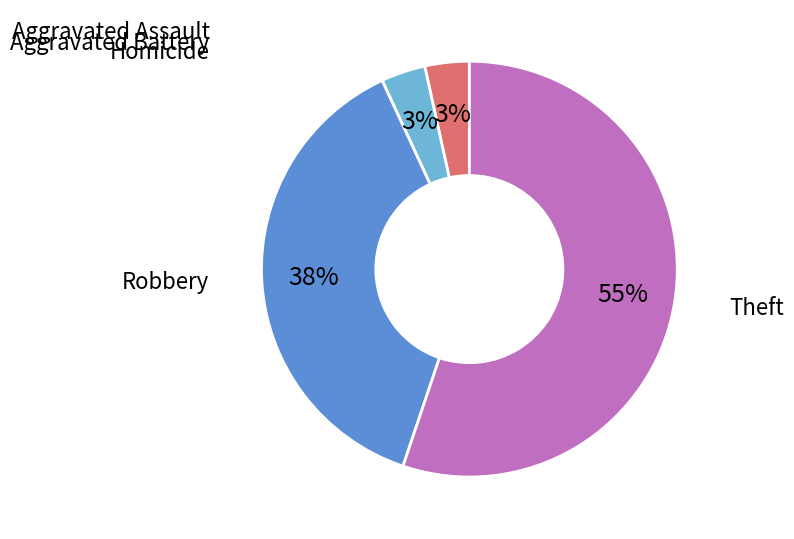

Is it true that Aggravated Assault is 3% of the pie?

True